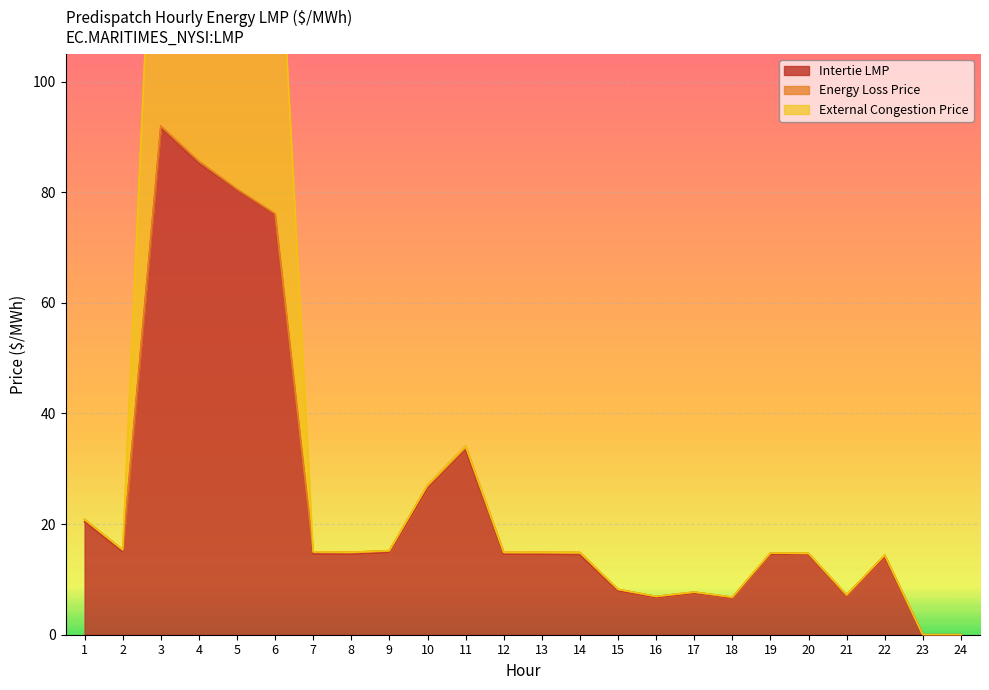

True or false: External Congestion Price and Intertie LMP cross at least once.

False